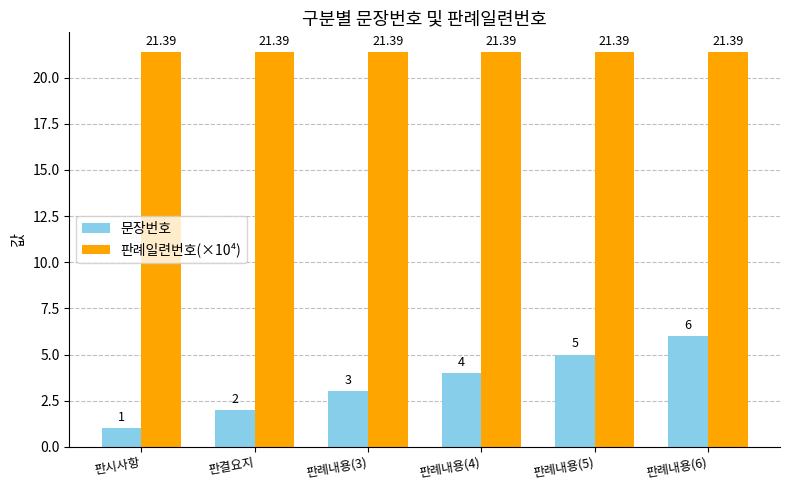

At how many categories does at least one series exceed 18?

6